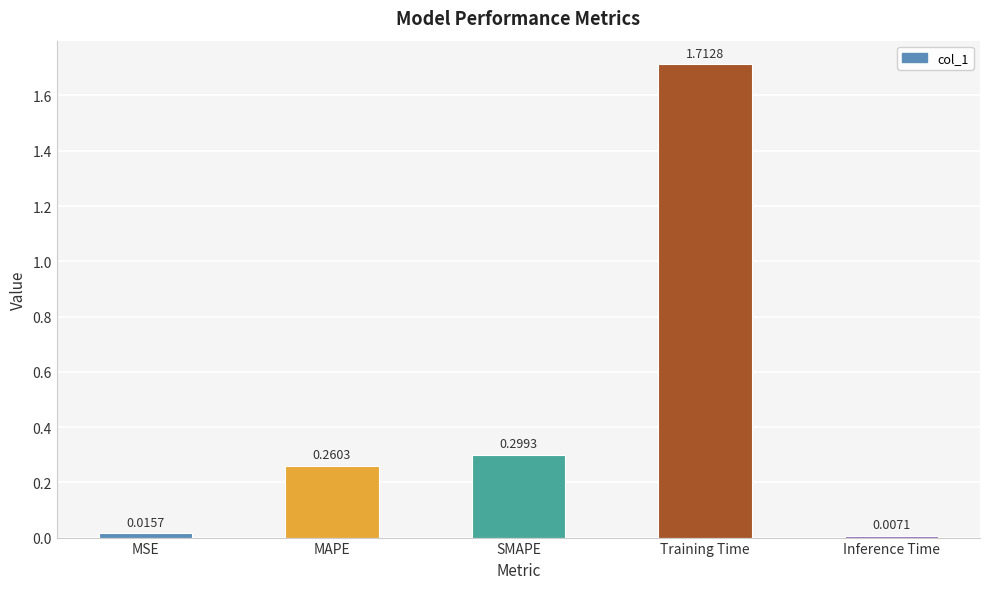

What is the average value?

0.5